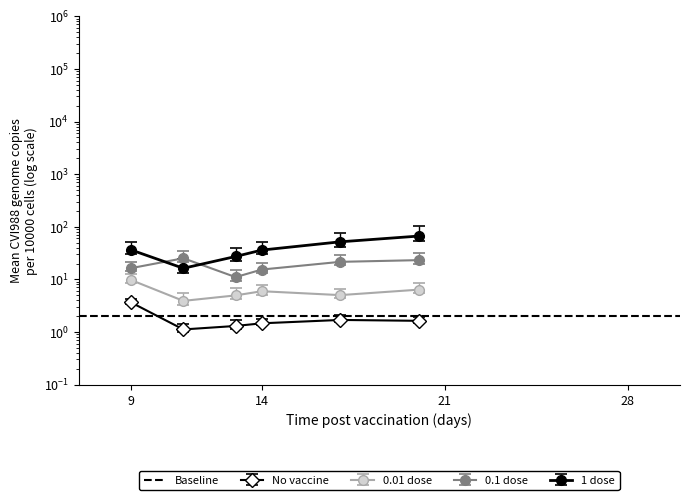

True or false: 0.01 dose and 0.1 dose cross at least once.

False